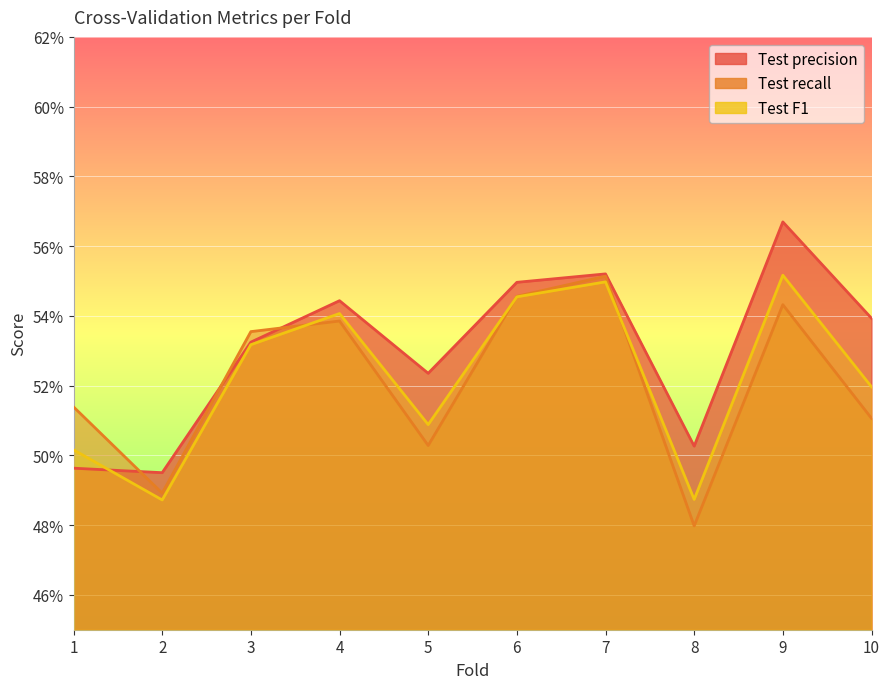

Between 7 and 2, which is larger?

7